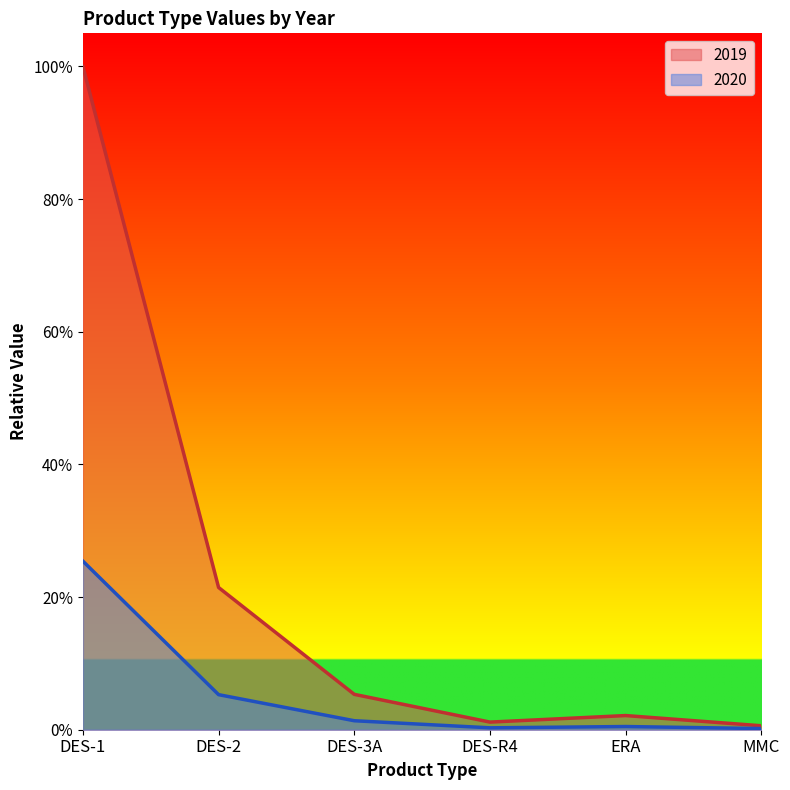

What is the value of the 2019 point at the 1st from the left?

1.0